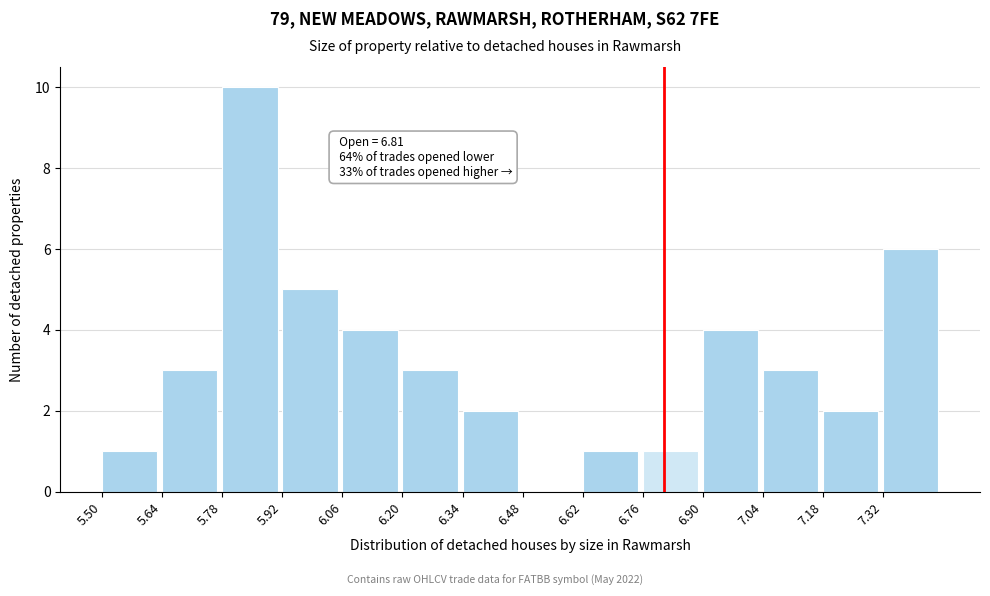

Over which range of the x-axis is the bar tallest?

5.78 to 5.92